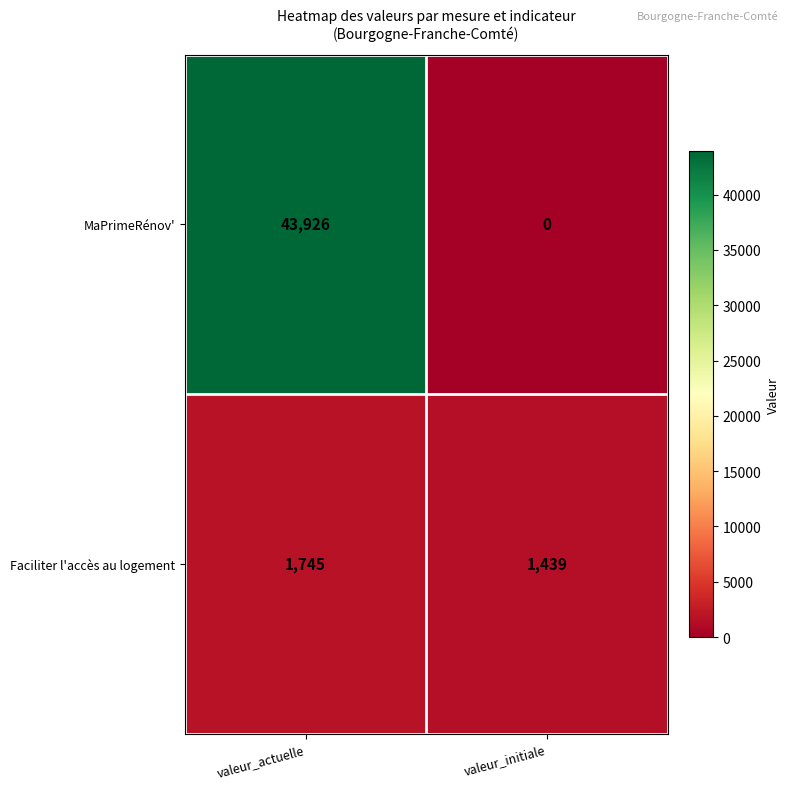

How many distinct data groups are displayed?

2